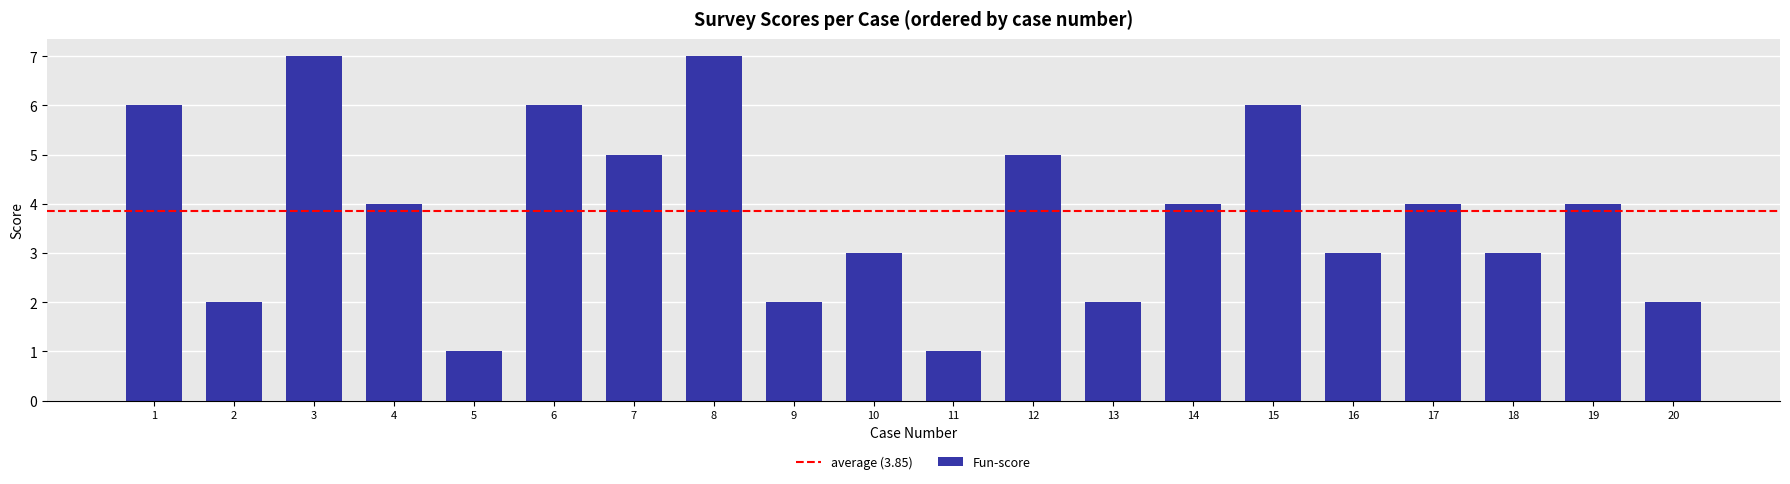

What is the value of the 11th bar from the left?

1